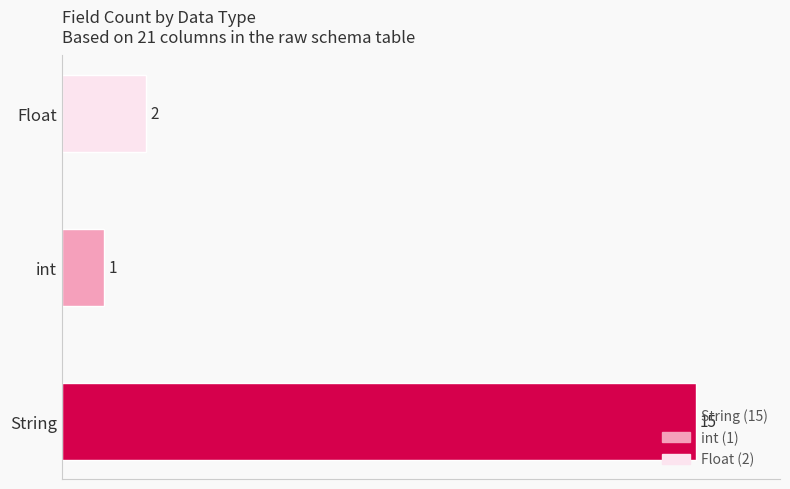

What is the difference between the maximum and minimum values?

14